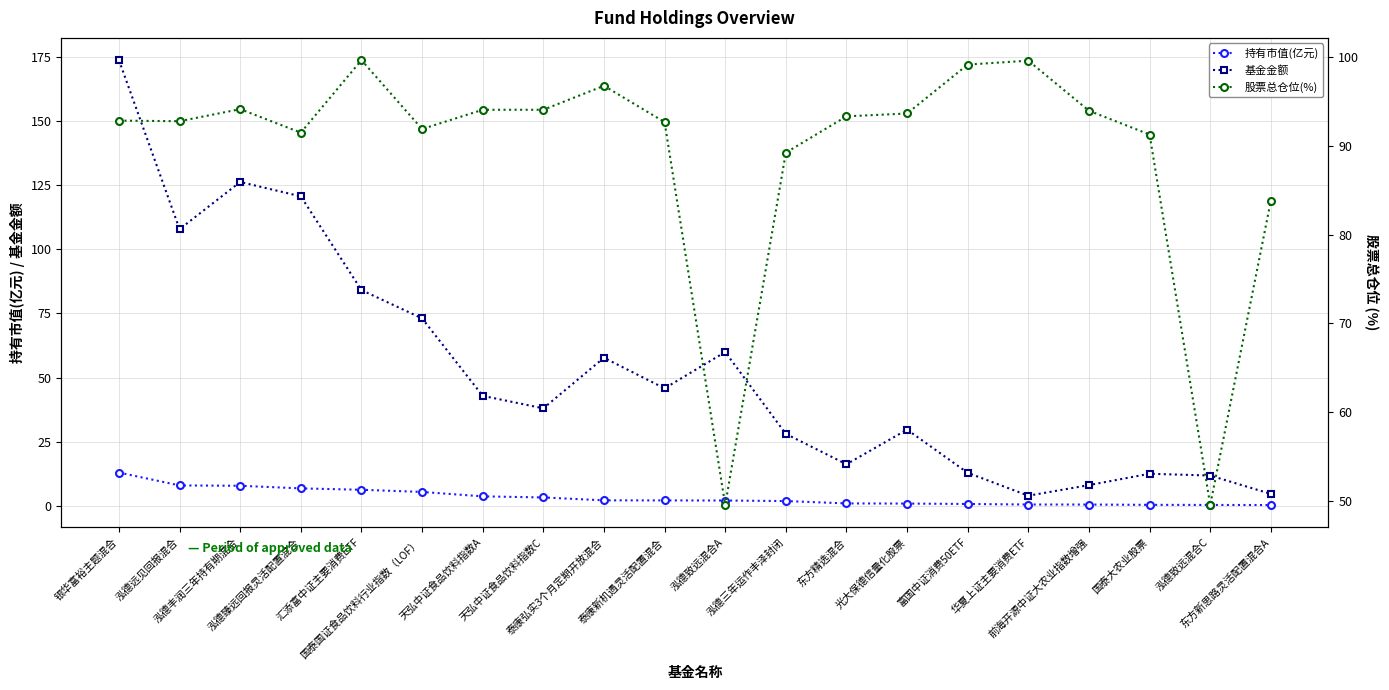

What is the sum of all 持有市值(亿元) values?

68.4